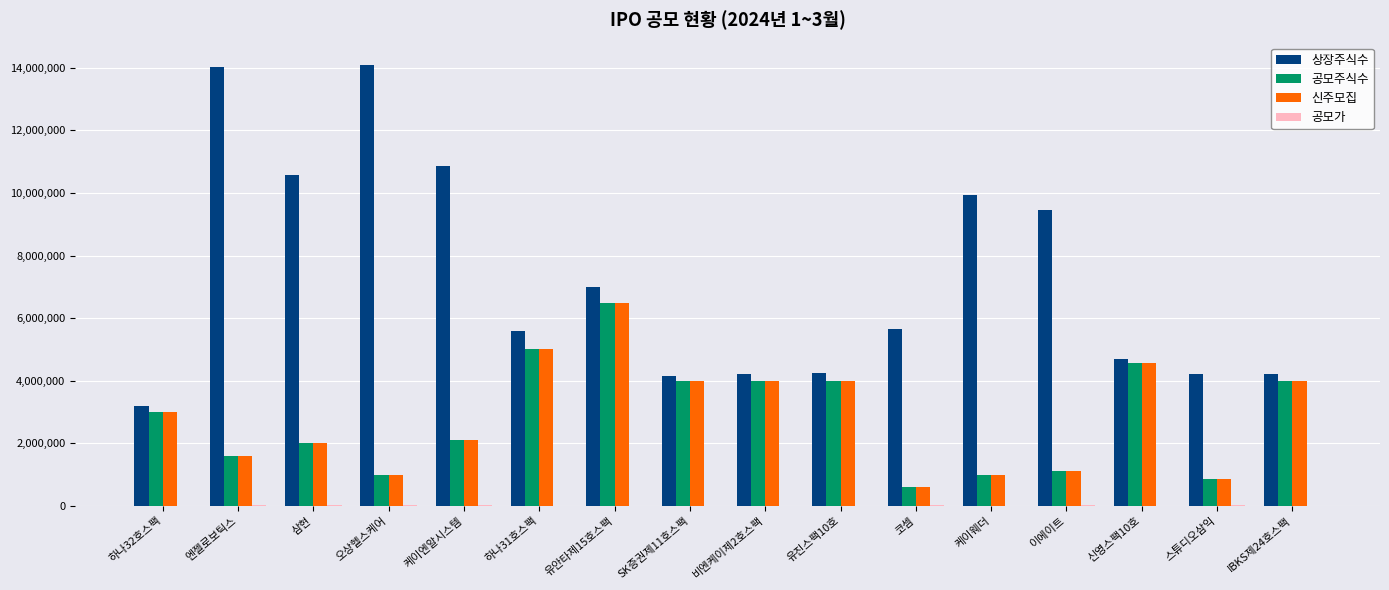

What is the maximum value shown in the chart?

14104416